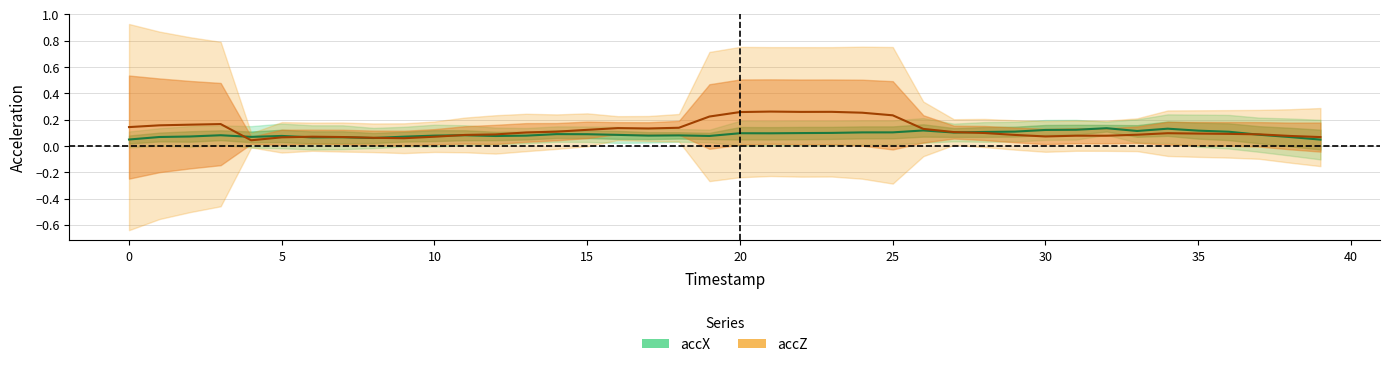

What is the sum of the accZ values at 4 and 29?

0.2